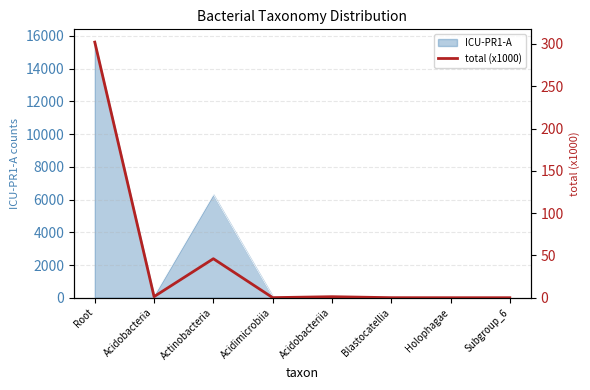

List the labels in order of value, largest first.

Root, Actinobacteria, Acidobacteria, Acidobacteriia, Acidimicrobiia, Blastocatellia, Subgroup_6, Holophagae